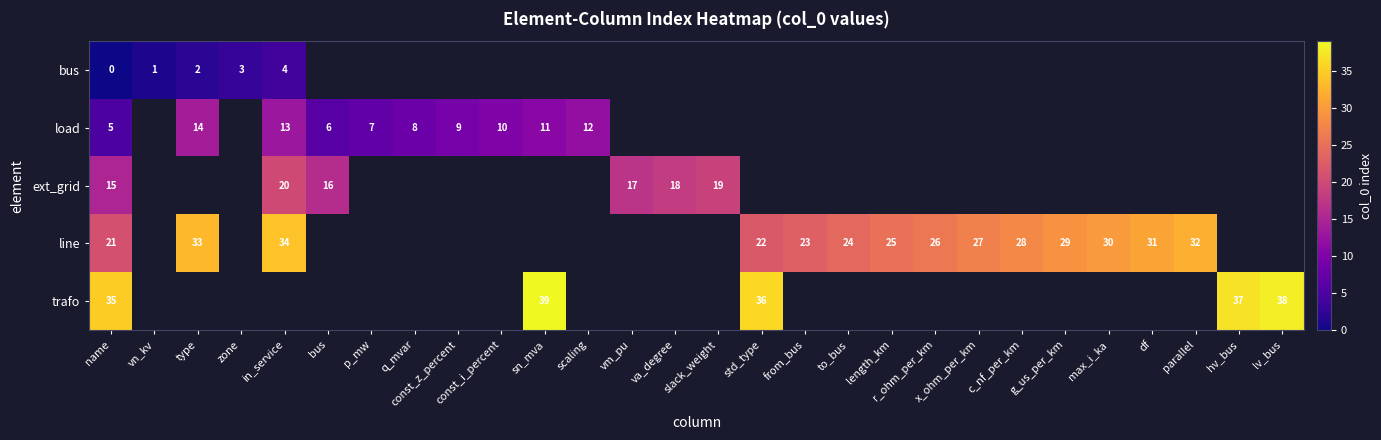

Is it true that load equals 10 at bus?

False